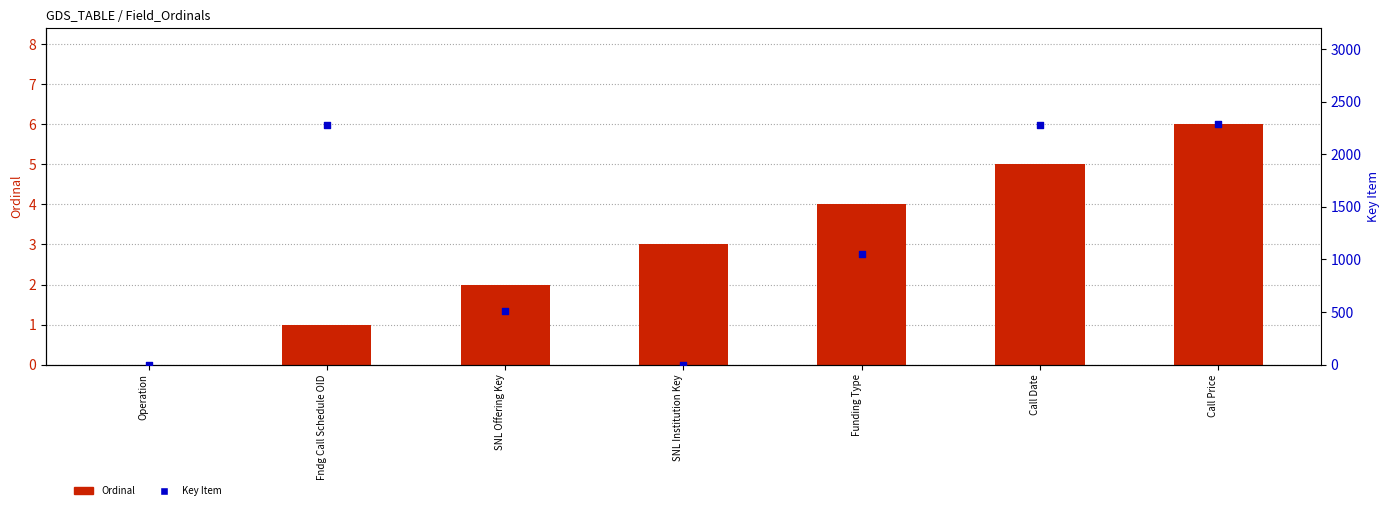

Which series reaches the minimum Y coordinate?

Ordinal